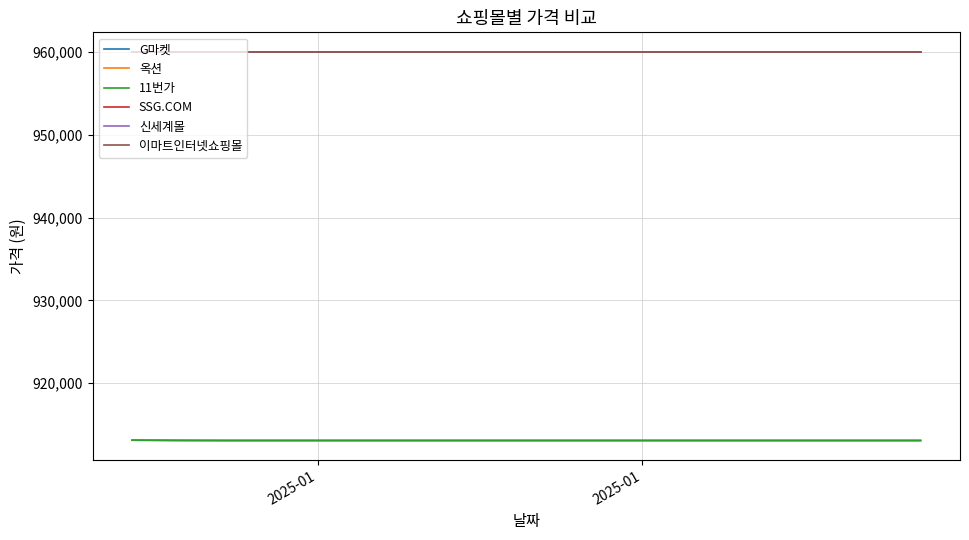

Which series has the widest spread of values?

G마켓